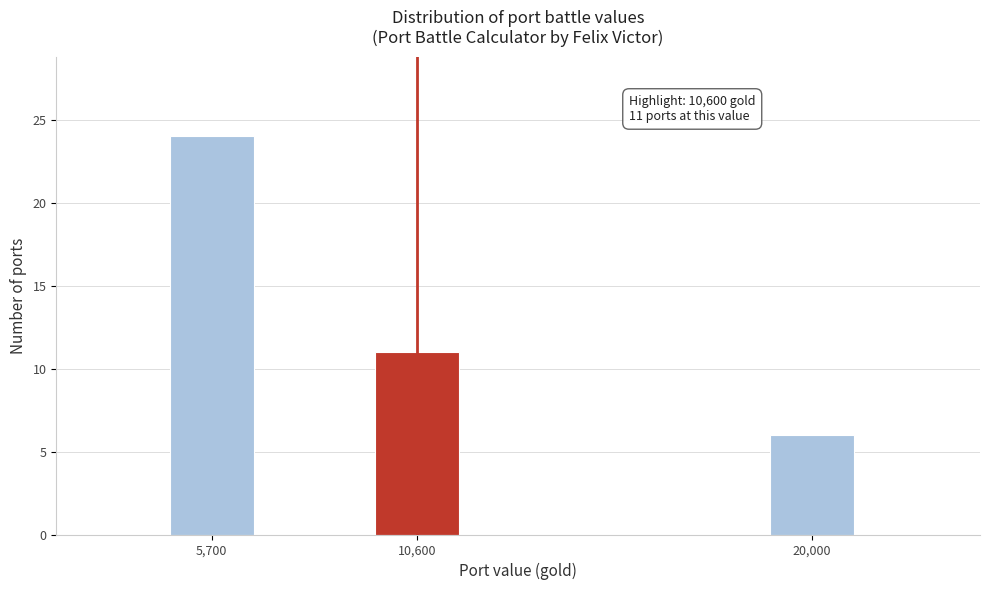

Reading right to left, extract all data points from this chart.

6	11	24